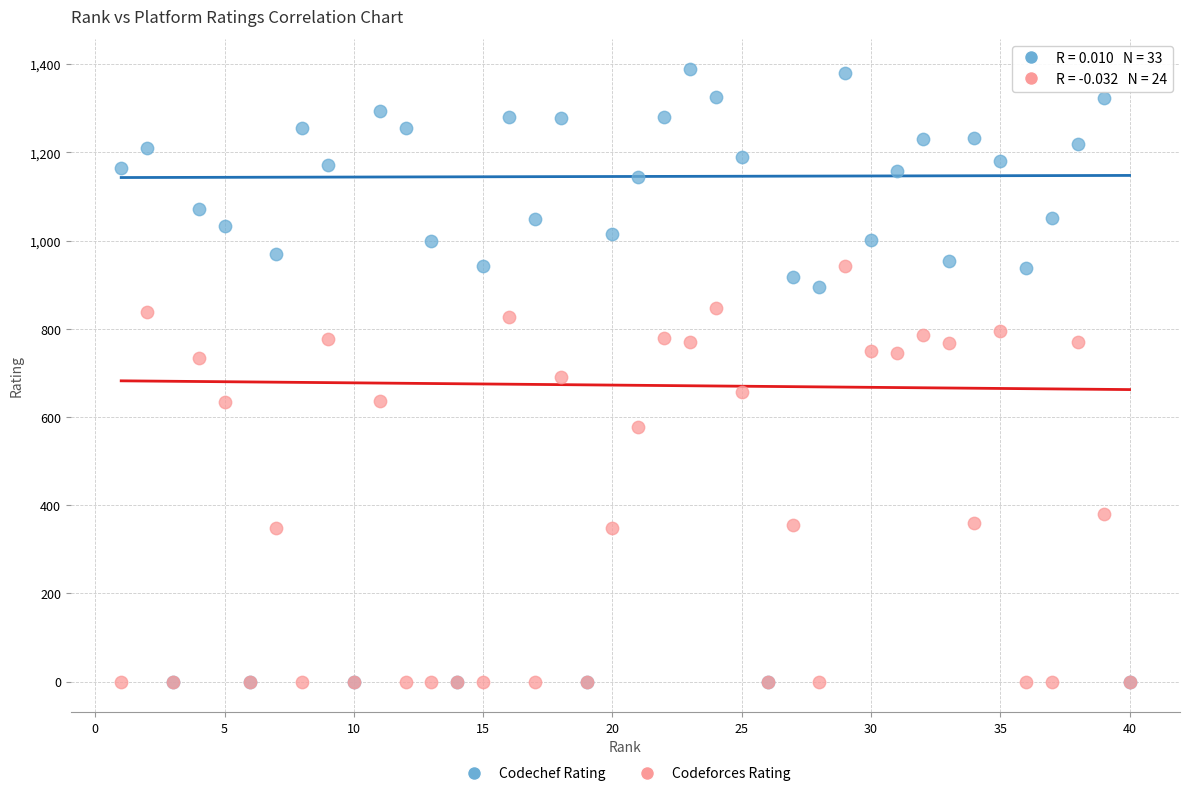

In the Codeforces Rating series, what Y value is closest to 471?

381